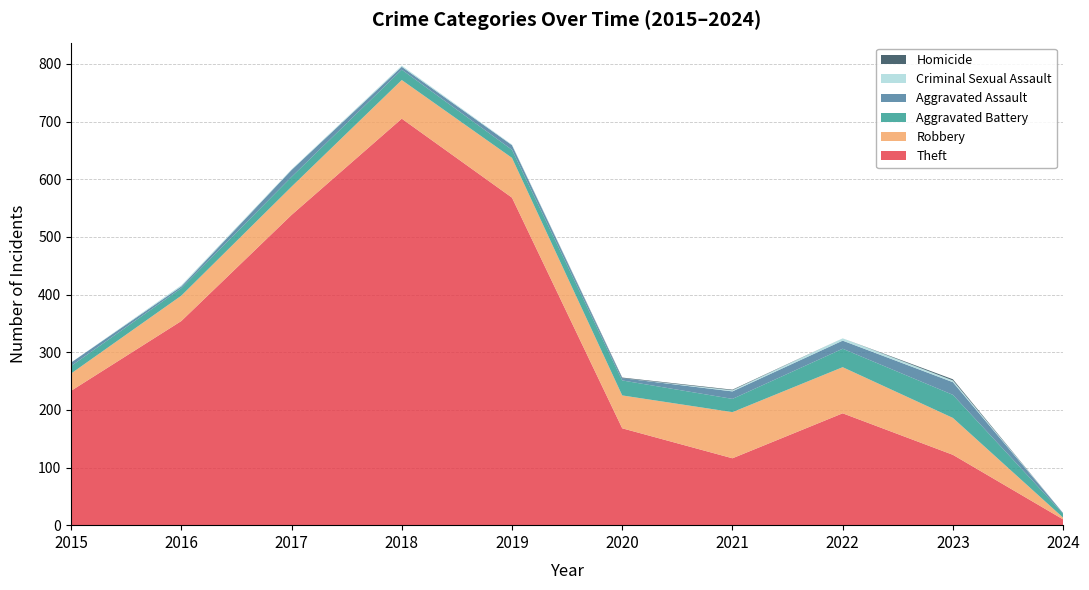

Reading left to right, extract all data points from this chart.

Theft: 233	354	538	705	568	168	116	194	122	10
Robbery: 30	44	49	67	69	57	80	80	64	3
Aggravated Battery: 13	13	17	18	14	26	23	32	40	7
Aggravated Assault: 6	3	12	5	8	4	13	14	22	1
Criminal Sexual Assault: 0	2	1	2	1	0	2	4	3	0
Homicide: 0	0	0	0	0	1	1	0	2	0